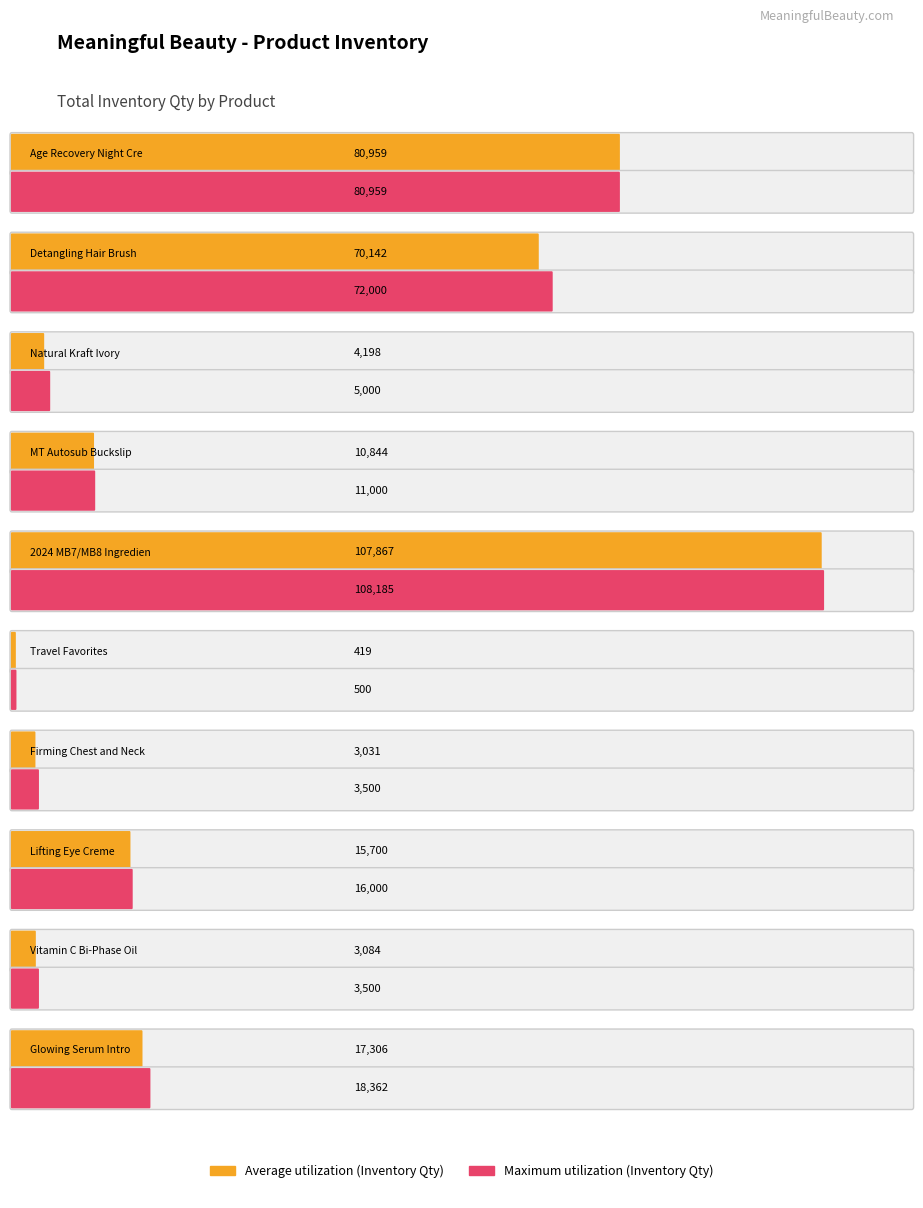

Is the value of Maximum utilization at Glowing Serum Intro greater than the value of Average utilization at Firming Chest and Neck Creme?

Yes